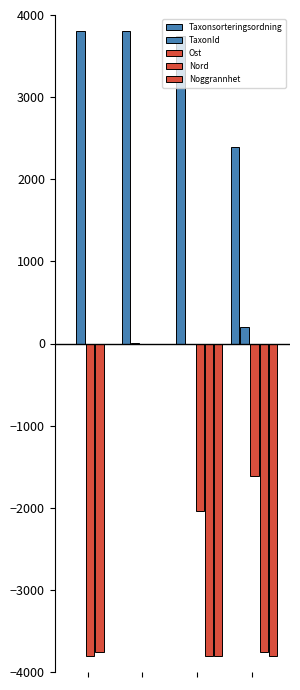

Reading left to right, transcribe all the data shown in this chart.

Taxonsorteringsordning: 0.0	3800.0	3750.0	2398.5
TaxonId: 3800.0	0.3	0.0	200.8
Ost: -3800.0	0.0	-2040.7	-1618.5
Nord: -3751.0	0.0	-3800.0	-3751.0
Noggrannhet: 0.0	0.0	-3800.0	-3800.0